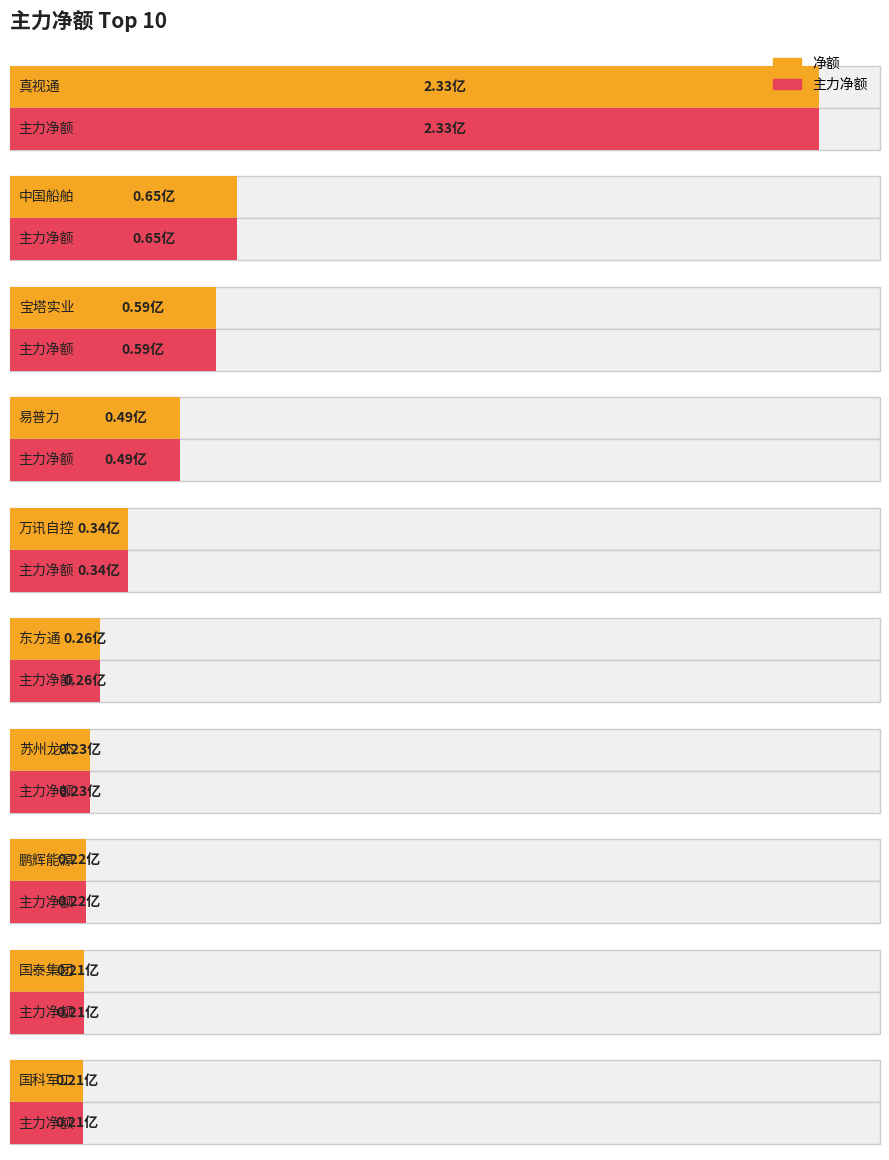

Where does the 净额 series first go above 33845070?

真视通